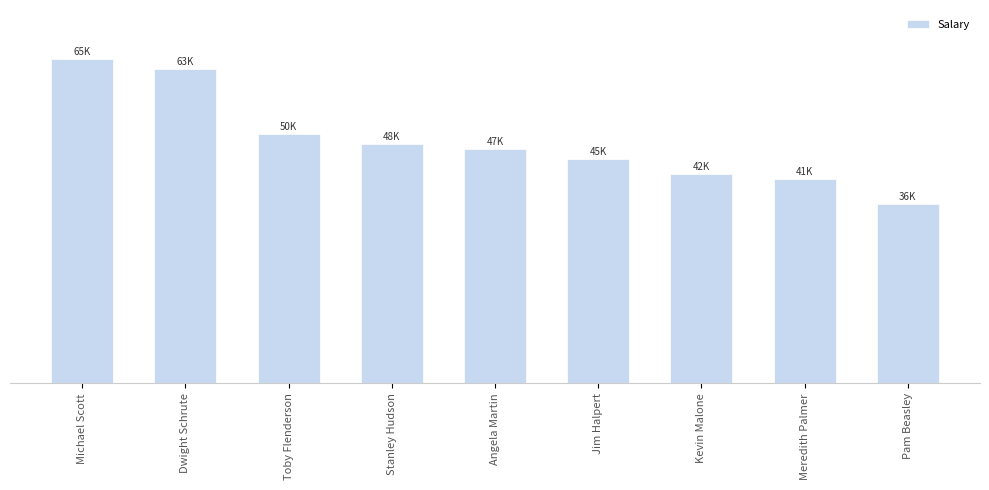

Are the bars horizontal?

No